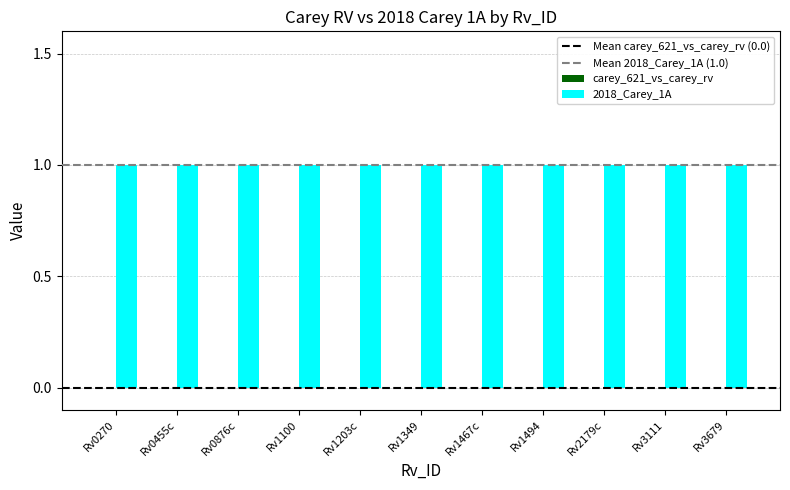

List the series in order of their overall mean, lowest first.

carey_621_vs_carey_rv, 2018_Carey_1A